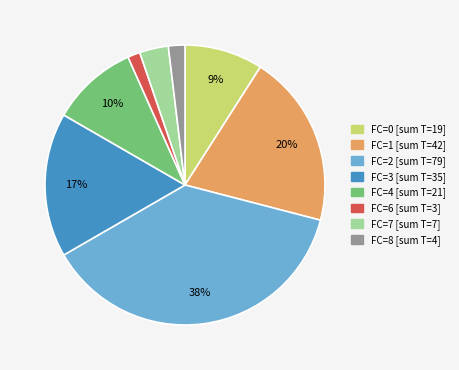

Does any single category account for the majority?

No